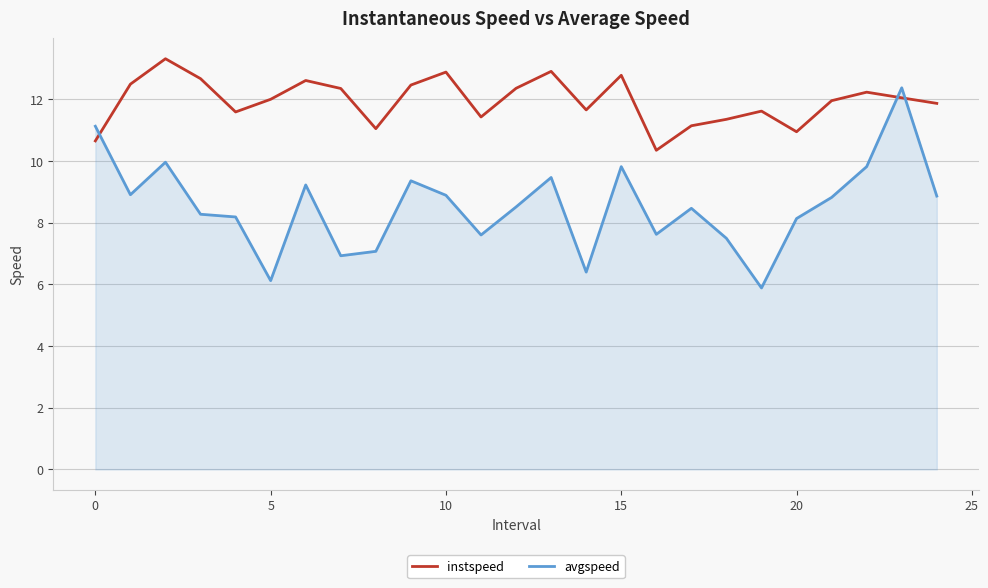

How many interior local valleys does the instspeed series have?

6